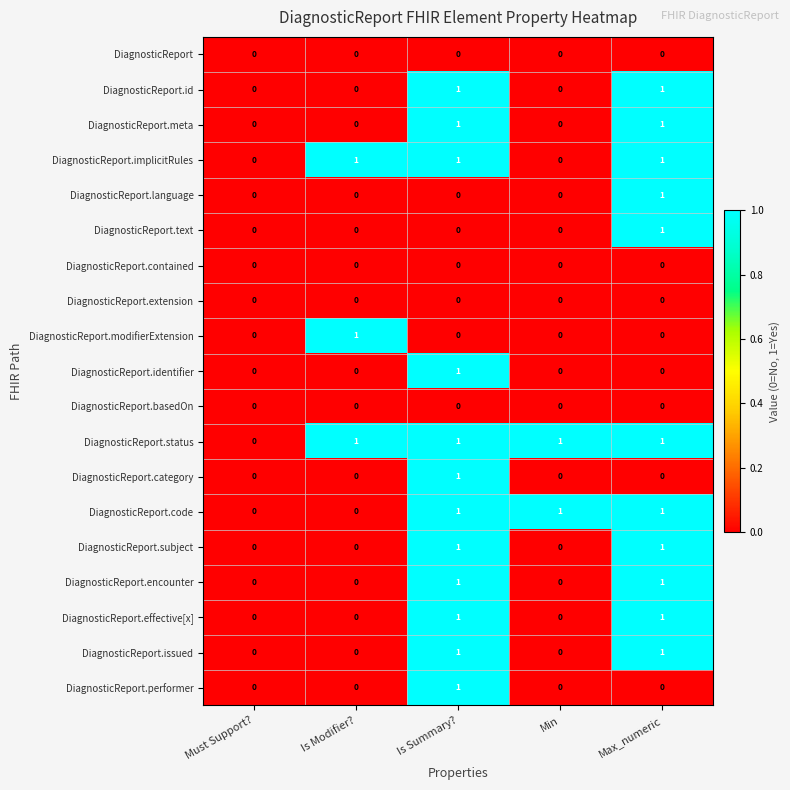

Count the DiagnosticReport.code values in the range 0 to 1.

5